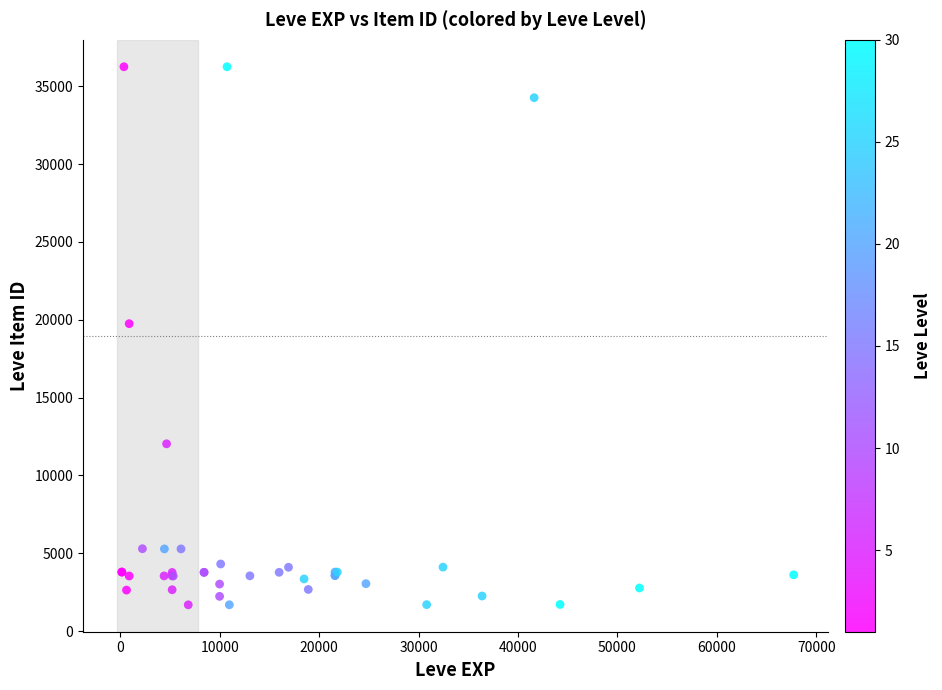

What Y value in the scatter plot is closest to 18967?

19744